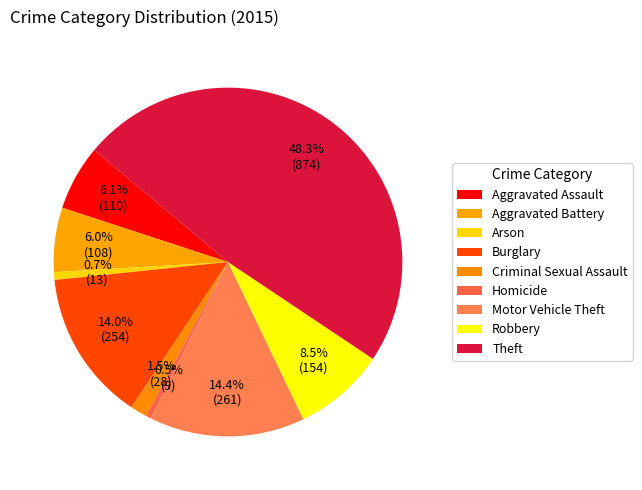

Count the number of slices in the pie.

9